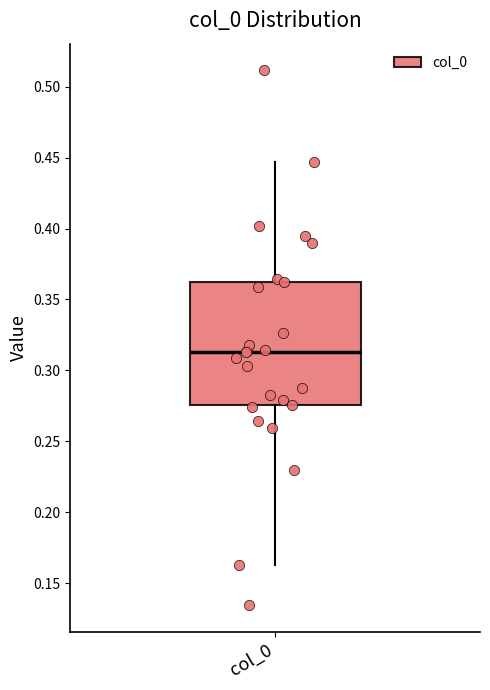

Where does the upper whisker of the box for col_0 end on the y-axis? The values are not printed on the chart, so give them approximately, as read against the axis.

0.445